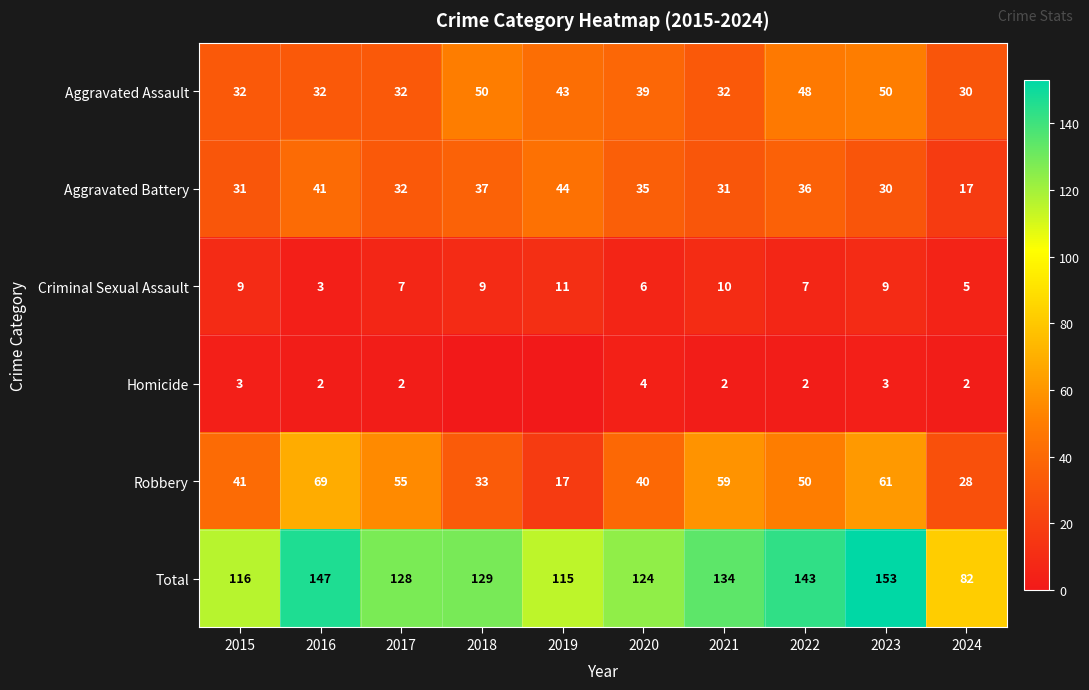

What is the difference between the highest and lowest values at 2020?

120